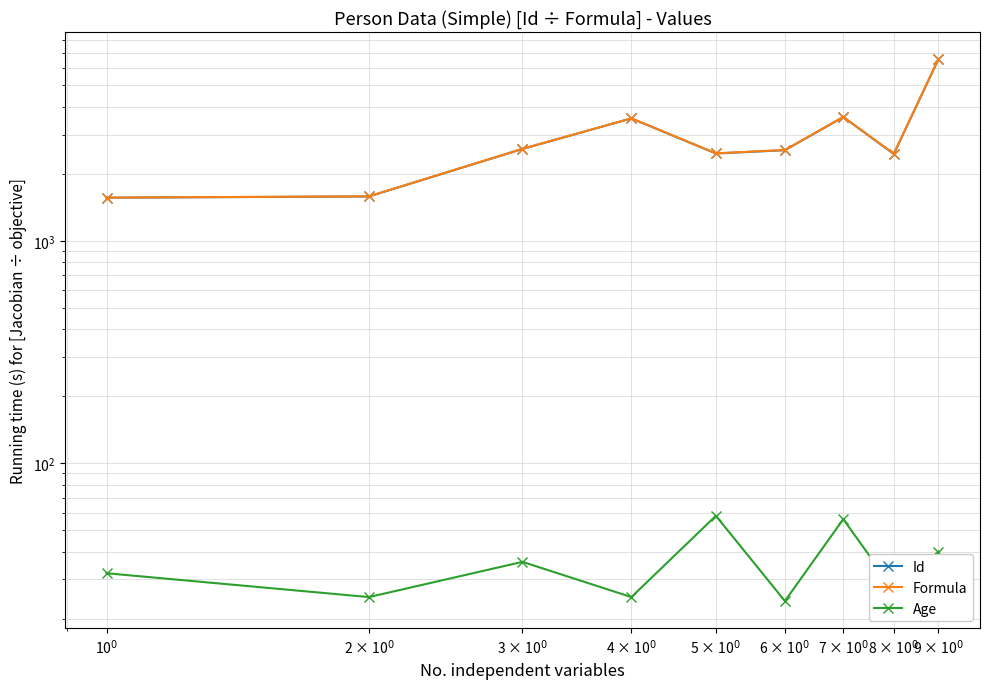

What is the sum of the Age values at 3 × 10$^0$ and 5 × 10$^0$?

94